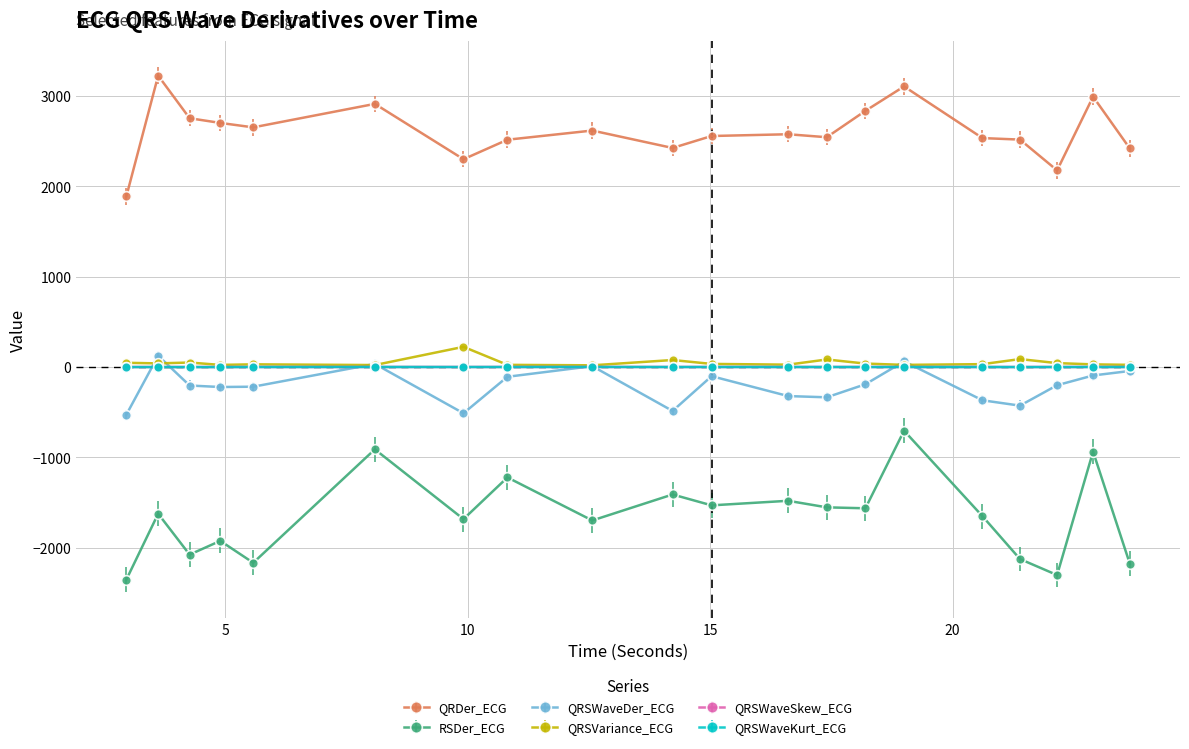

Which series has the largest total across all categories?

QRDer_ECG